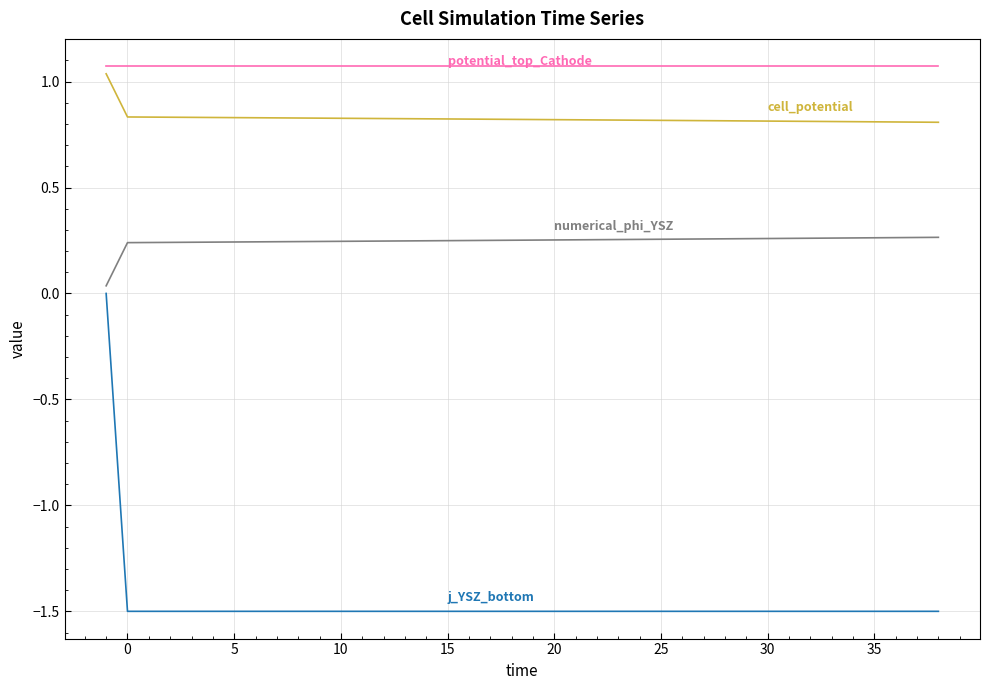

What is the greatest value displayed?

1.1